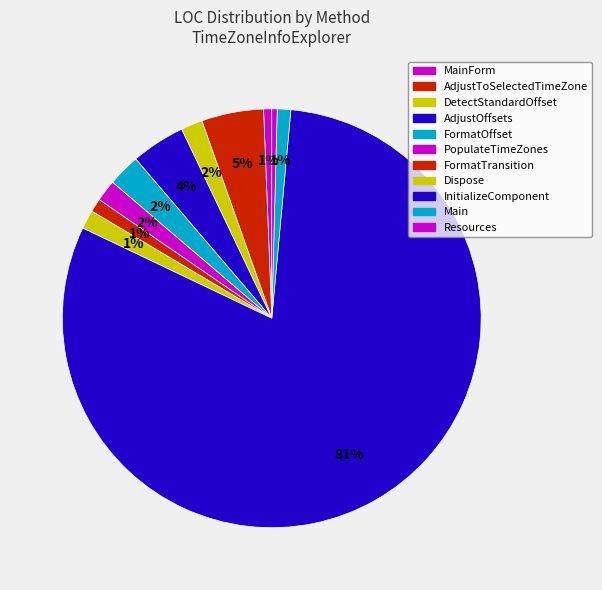

How many slices are in this pie chart?

11